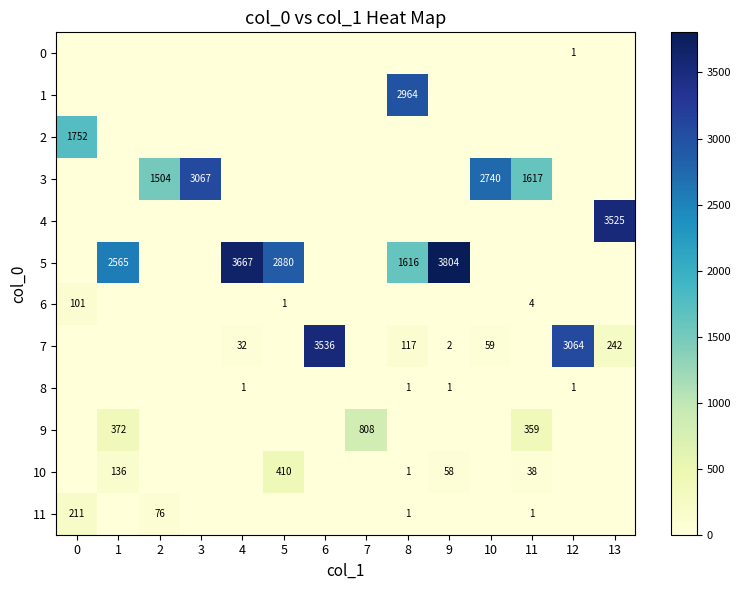

The 1 series shows 2964 at 8. True or false?

True